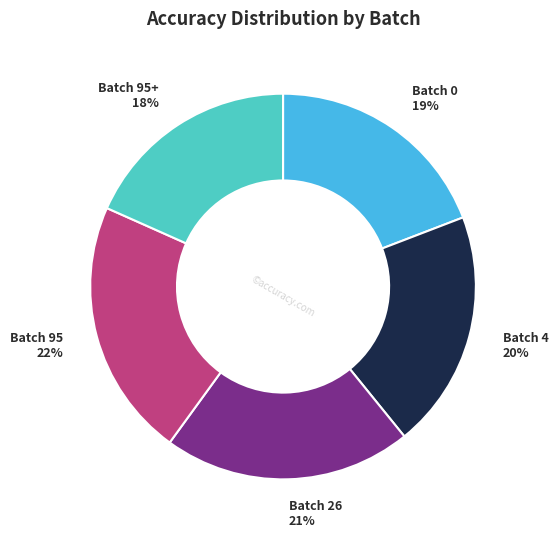

Do Batch 95+ and Batch 0 together represent more than half of the pie?

No